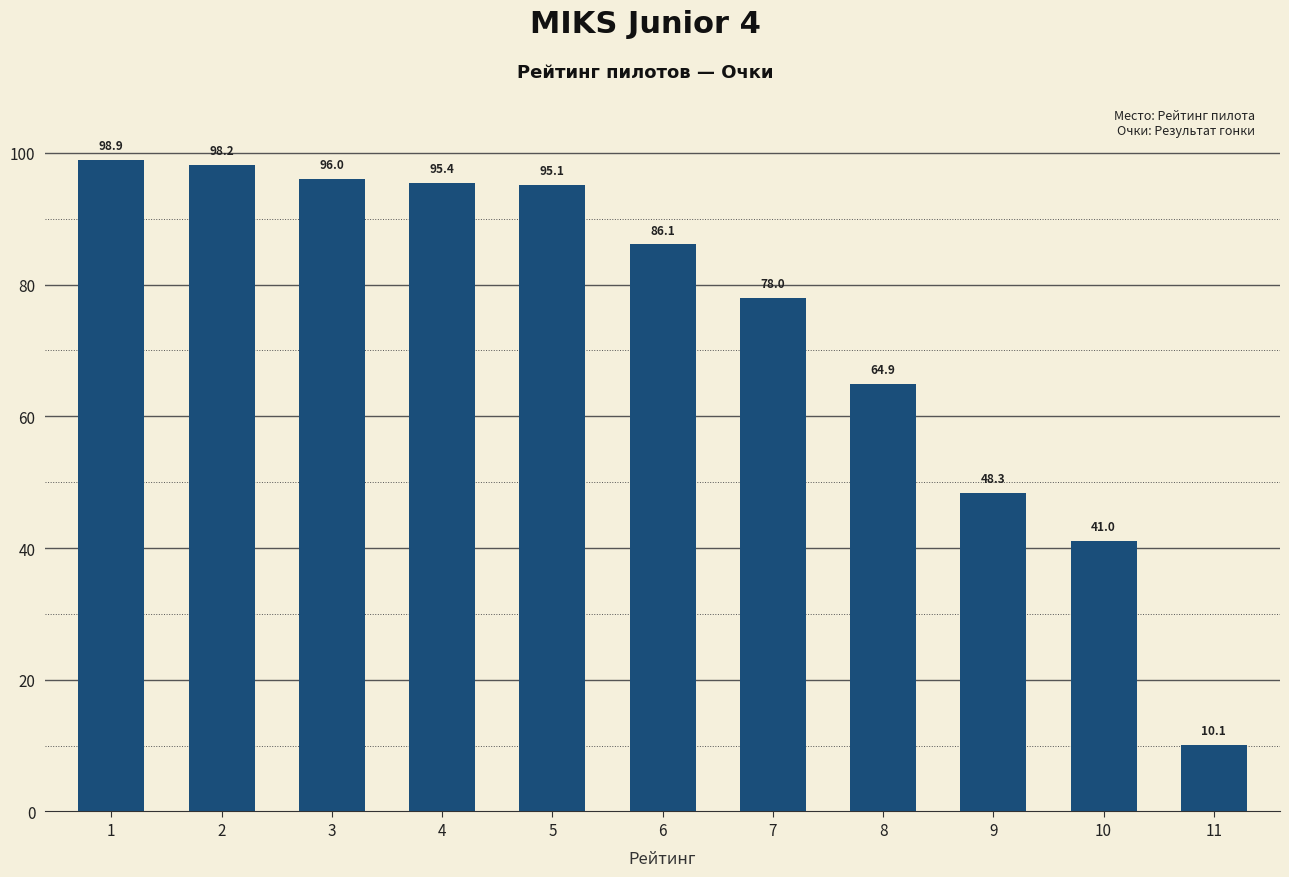

What is the sum of all values?

812.1